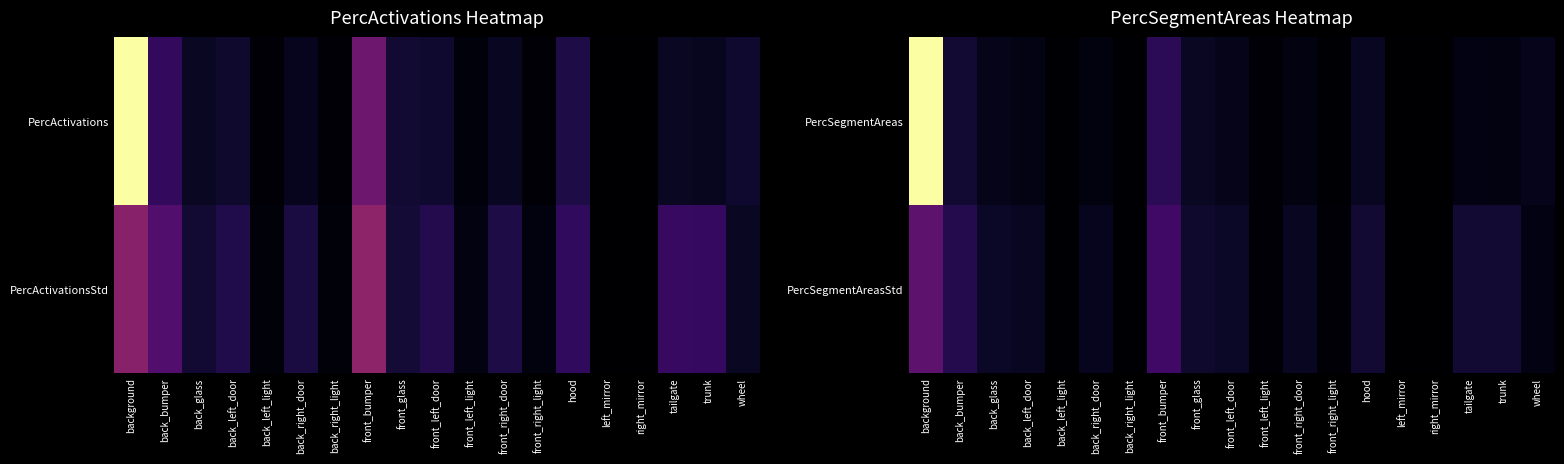

How many distinct data groups are displayed?

2